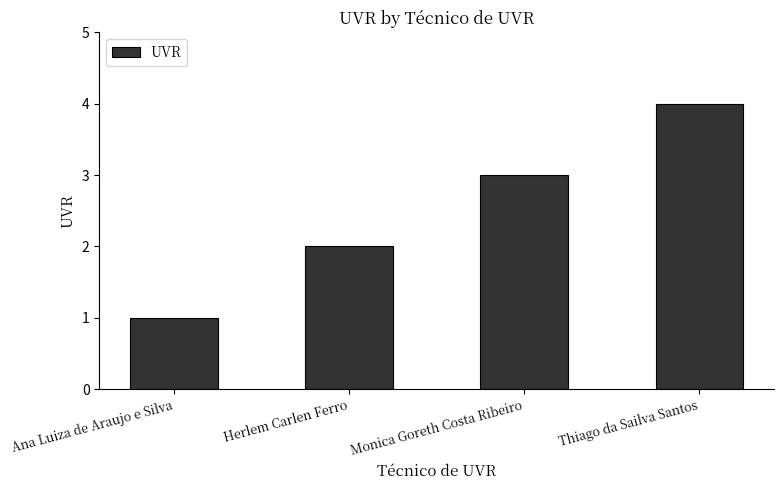

Read the value at Monica Goreth Costa Ribeiro.

3